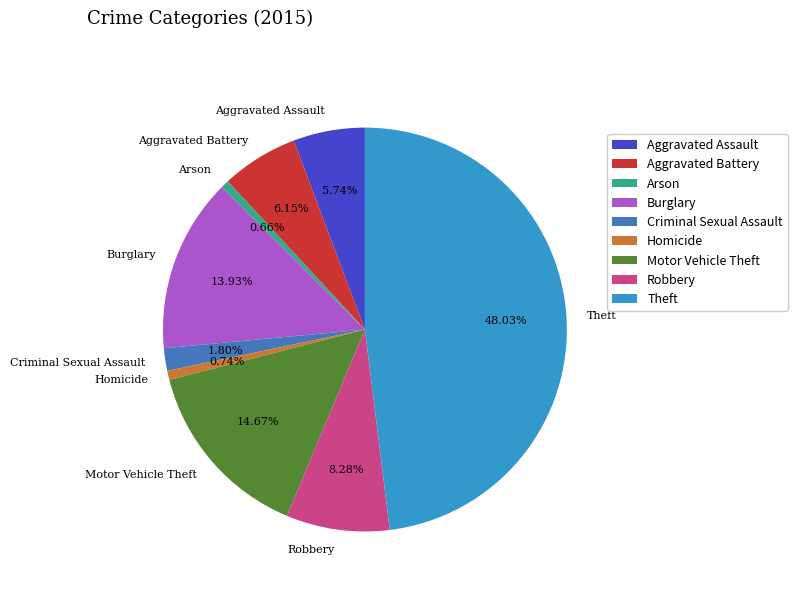

Count the number of slices in the pie.

9